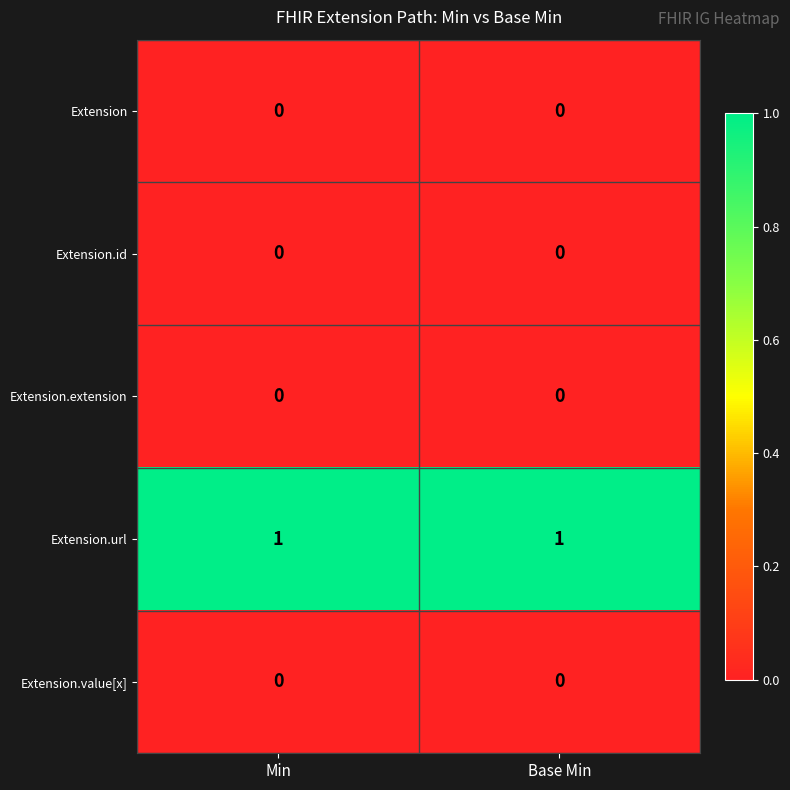

True or false: Extension.extension has a value of 0 at Base Min.

True